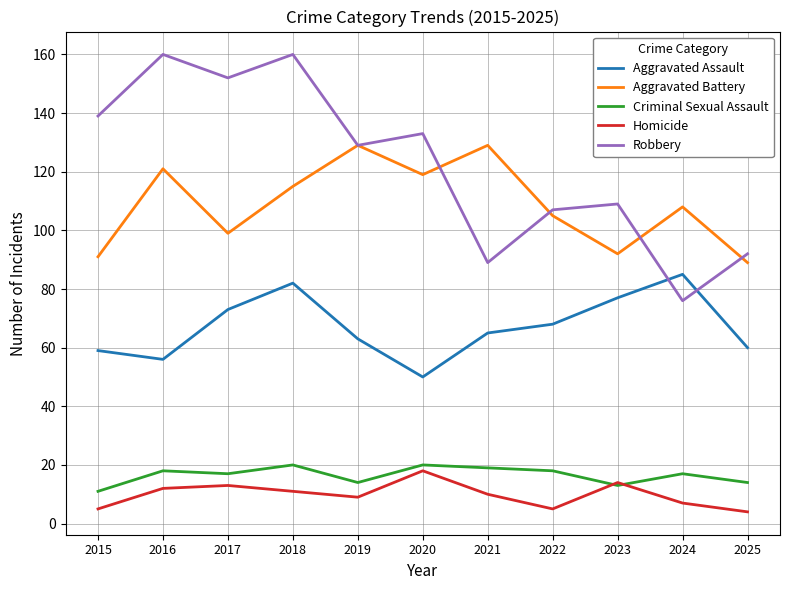

What is the sum of the Robbery values at 2019 and 2020?

262